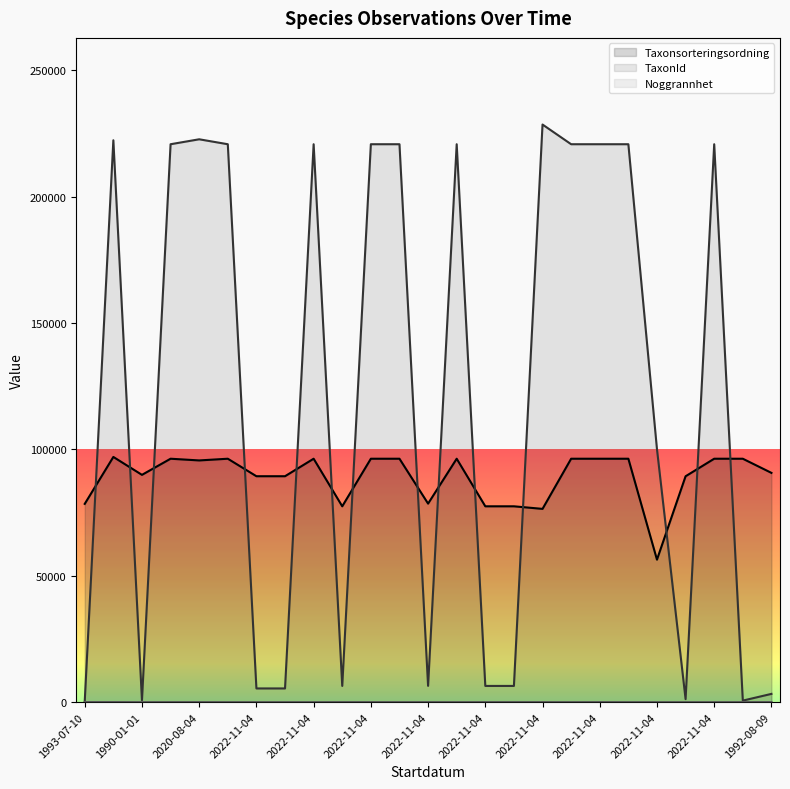

Does the chart display data point markers on the line(s)?

No